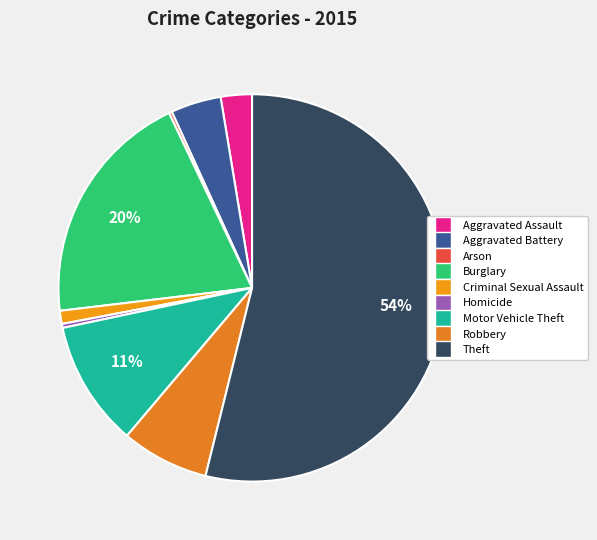

Is there a majority slice in this chart?

Yes